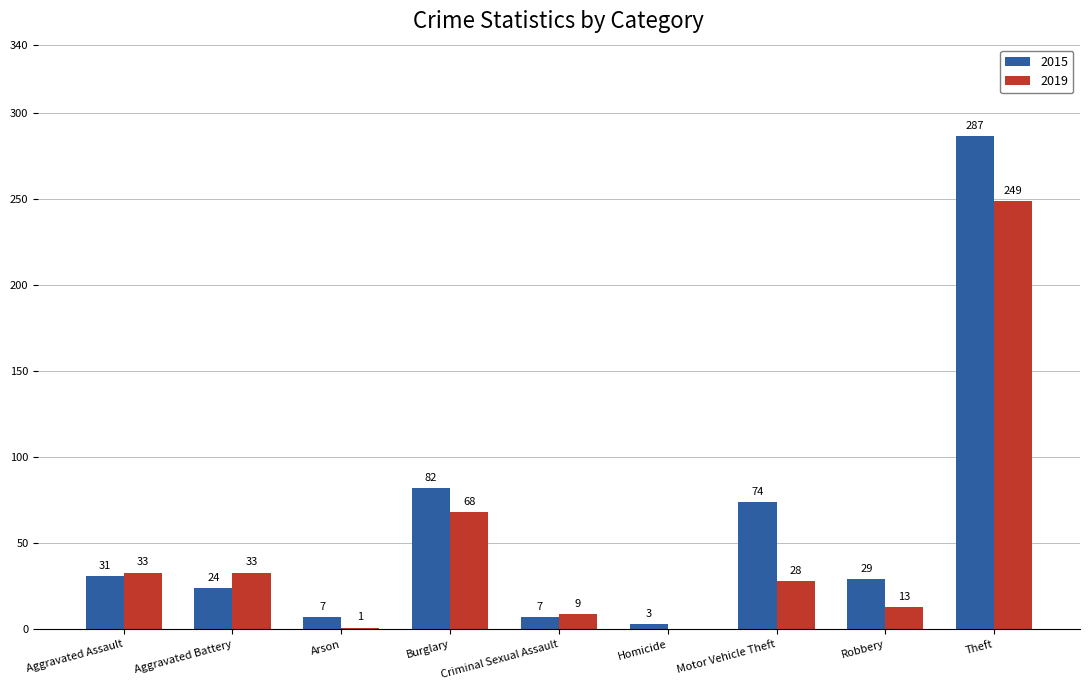

Count the number of data series in this chart.

2